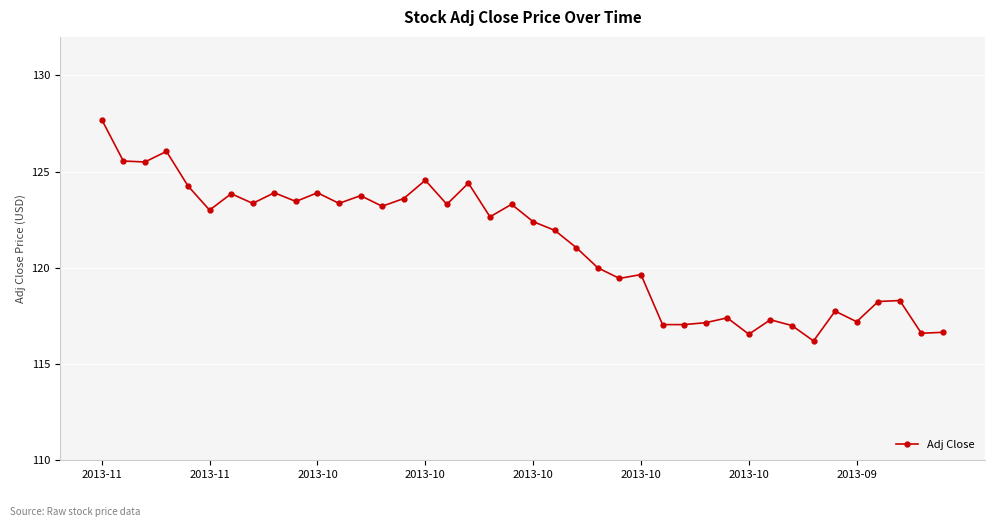

Does the chart display data point markers on the line(s)?

Yes